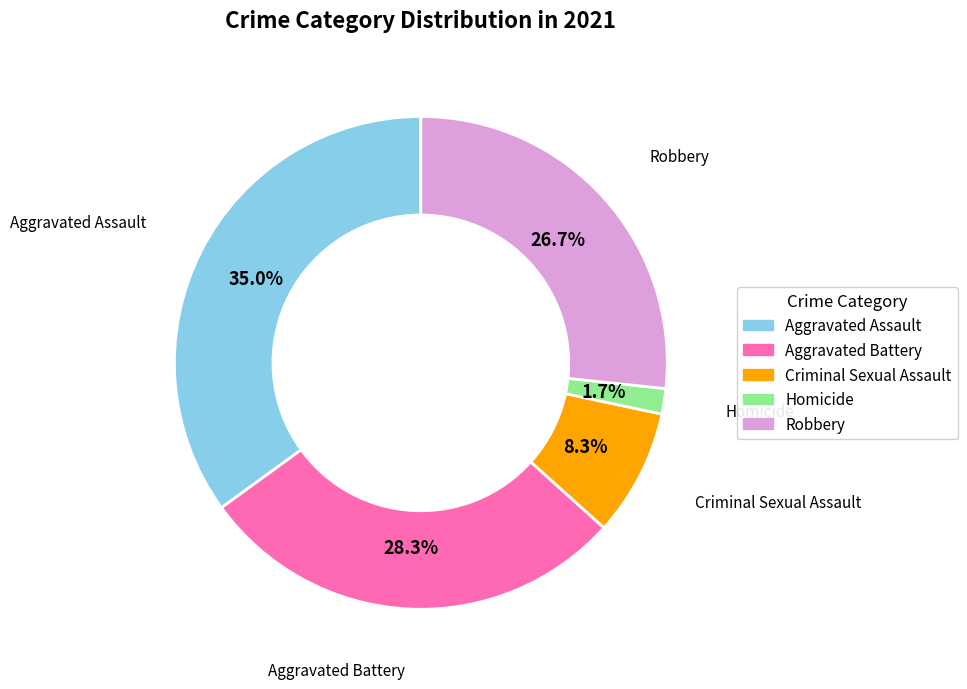

To the nearest percent, what is the combined percentage of Aggravated Battery and Homicide?

30%